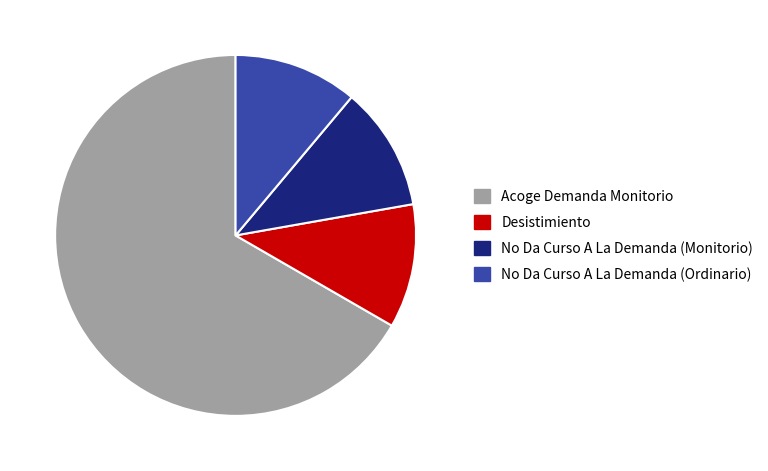

Does any single category account for the majority?

Yes